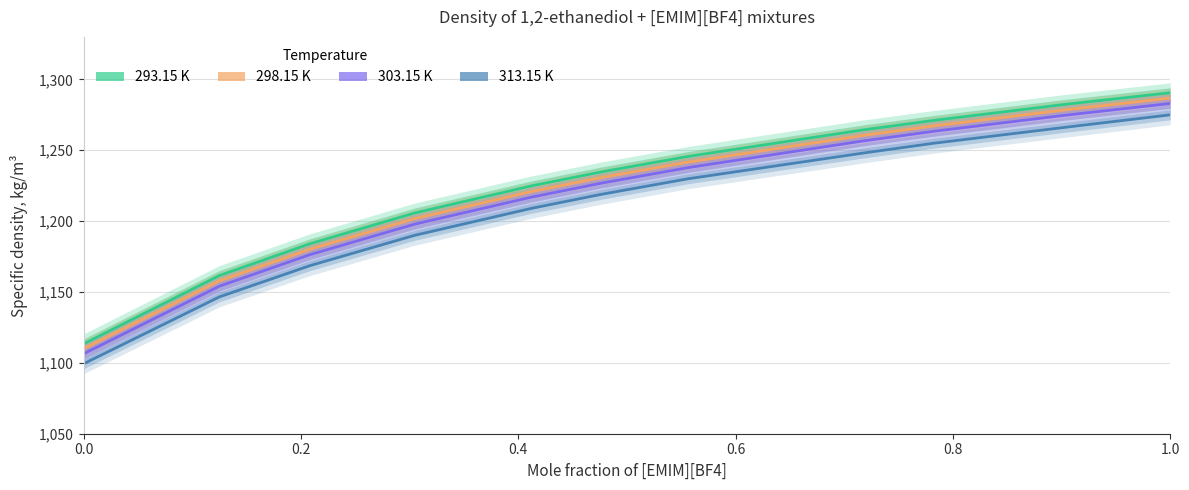

At which label is 313.15 K closest to 1187?

0.3046